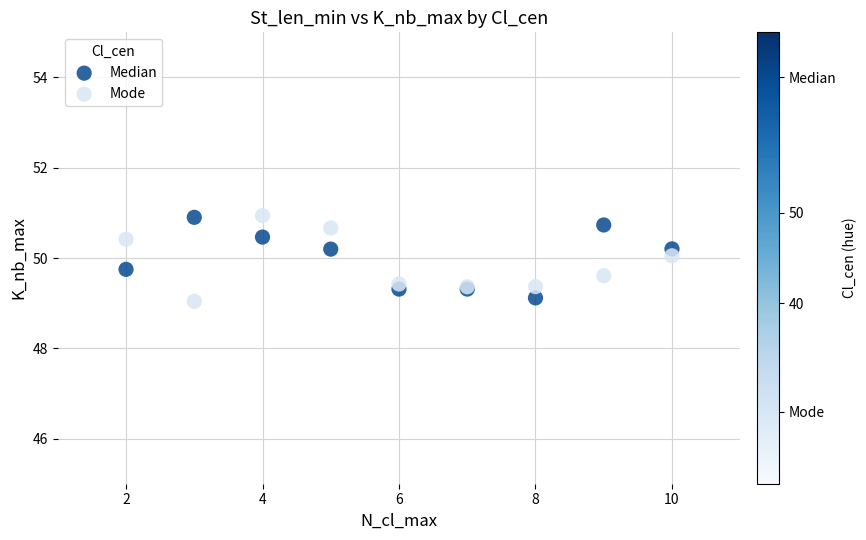

What is the X range (max minus min) for the scatter plot?

8.0